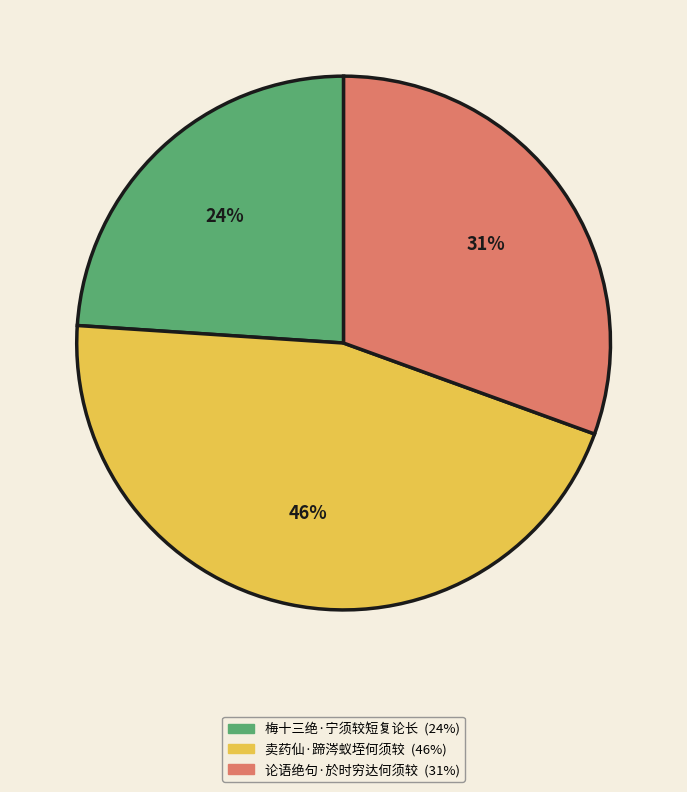

Does 梅十三绝·宁须较短复论长 represent more than half of the total?

No